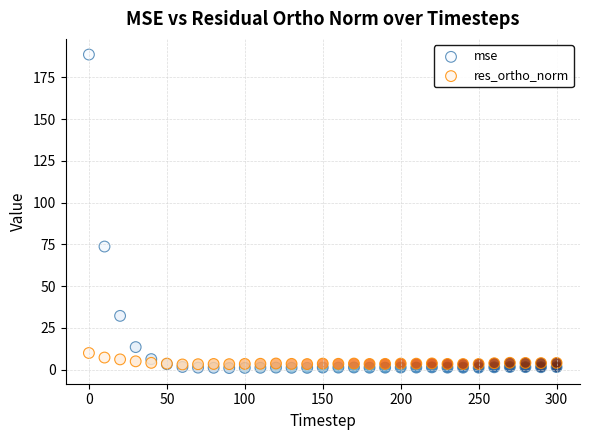

Which series reaches the minimum Y coordinate?

mse